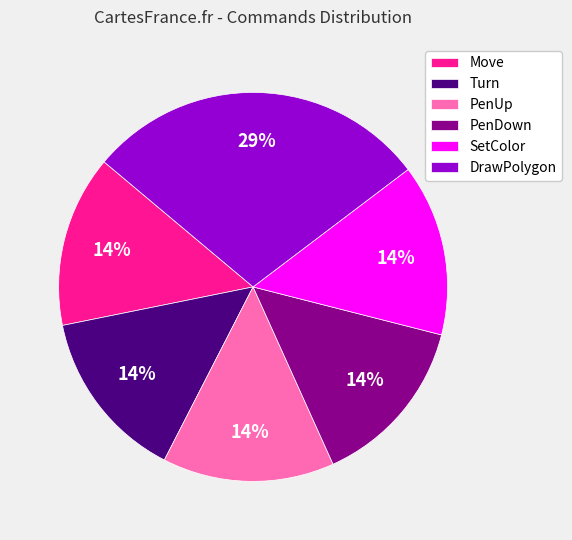

Do DrawPolygon and SetColor together represent more than half of the pie?

No